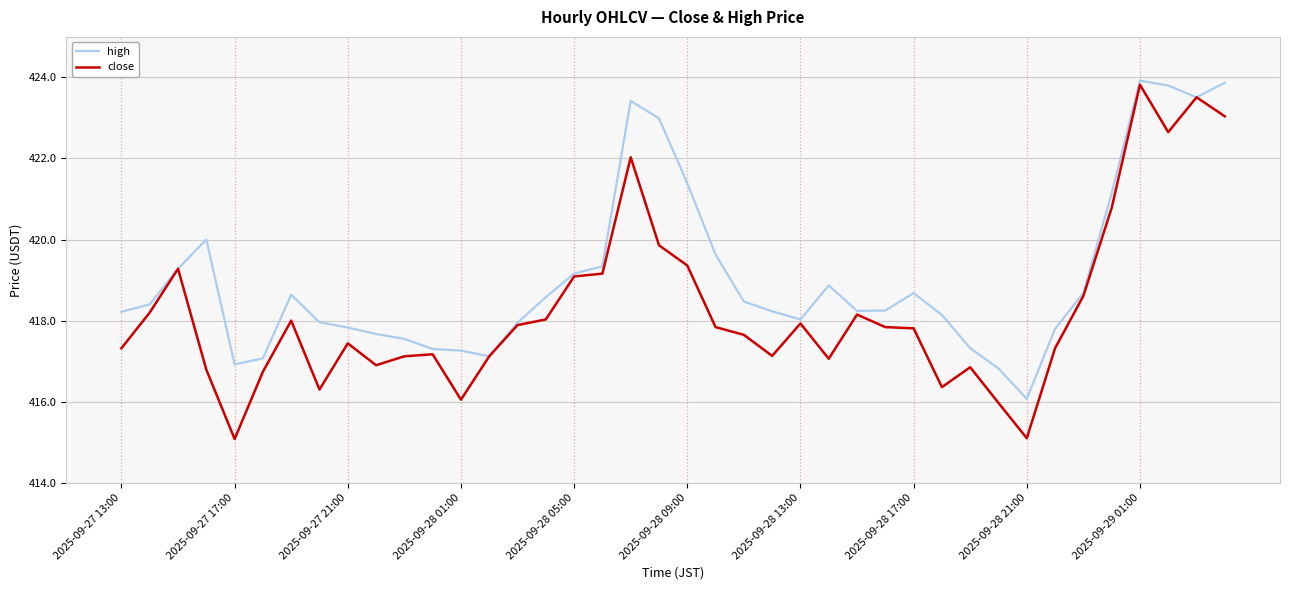

Which series has the largest range (max minus min)?

close